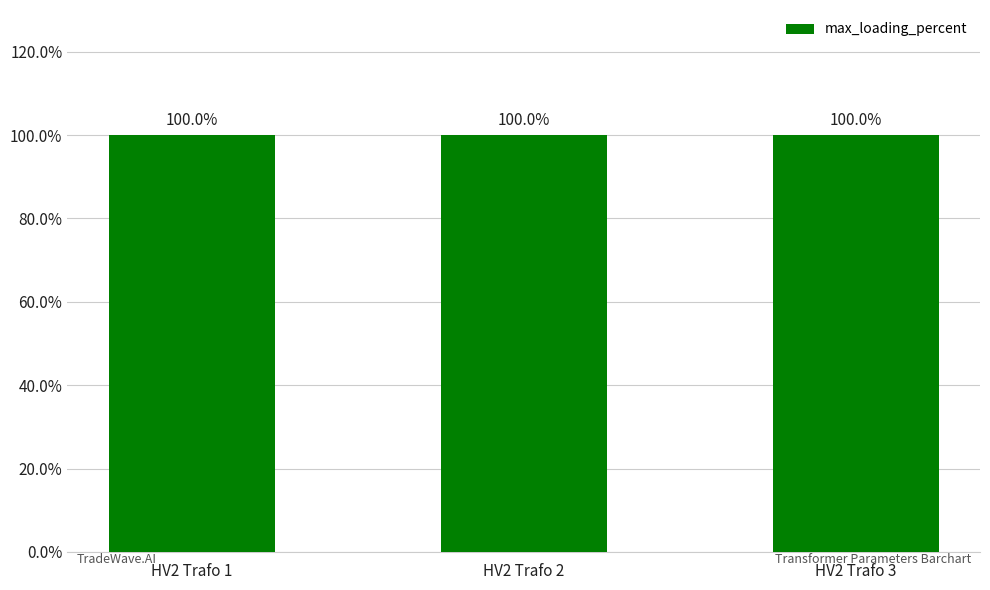

True or false: parallel has a value of 1 at HV2 Trafo 2.

False